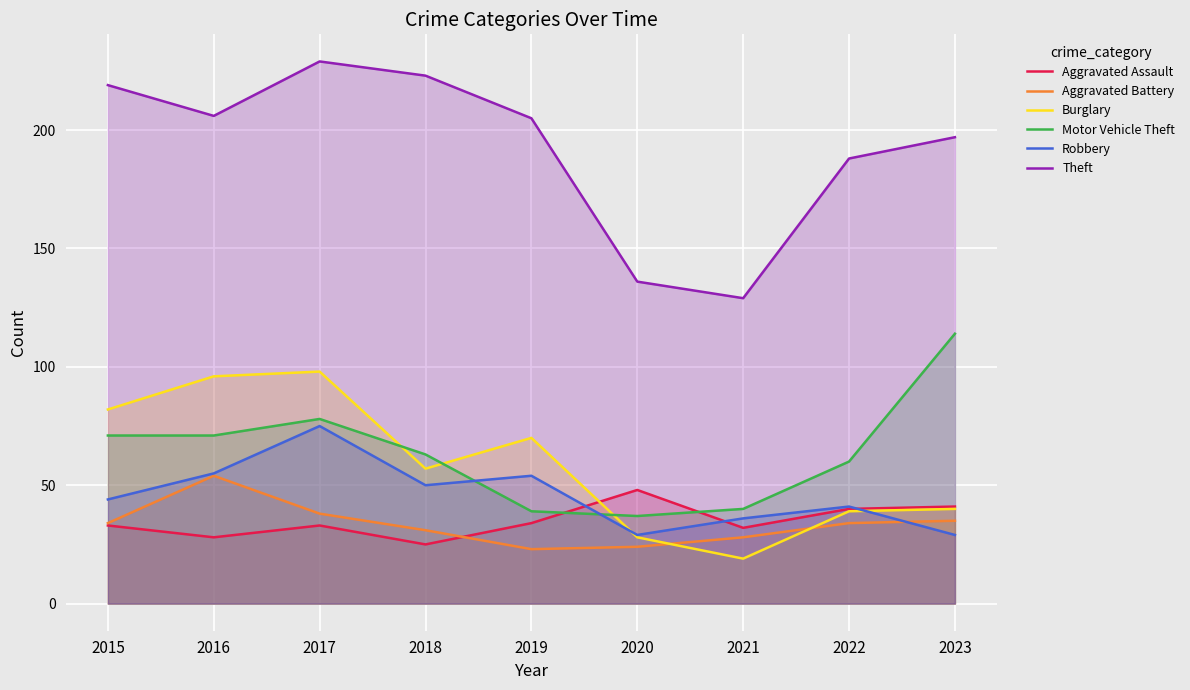

True or false: Robbery has more than 2 interior local peaks.

True